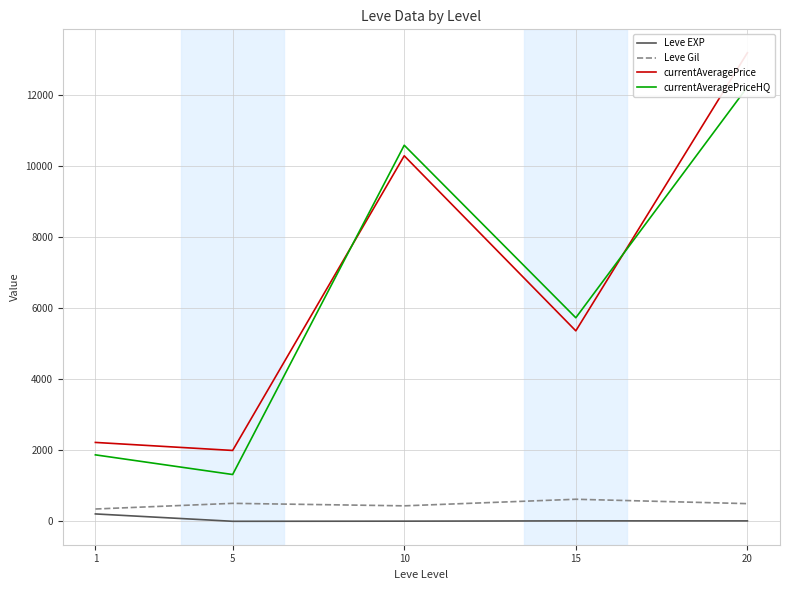

Is this an area chart (filled region under the line)?

No